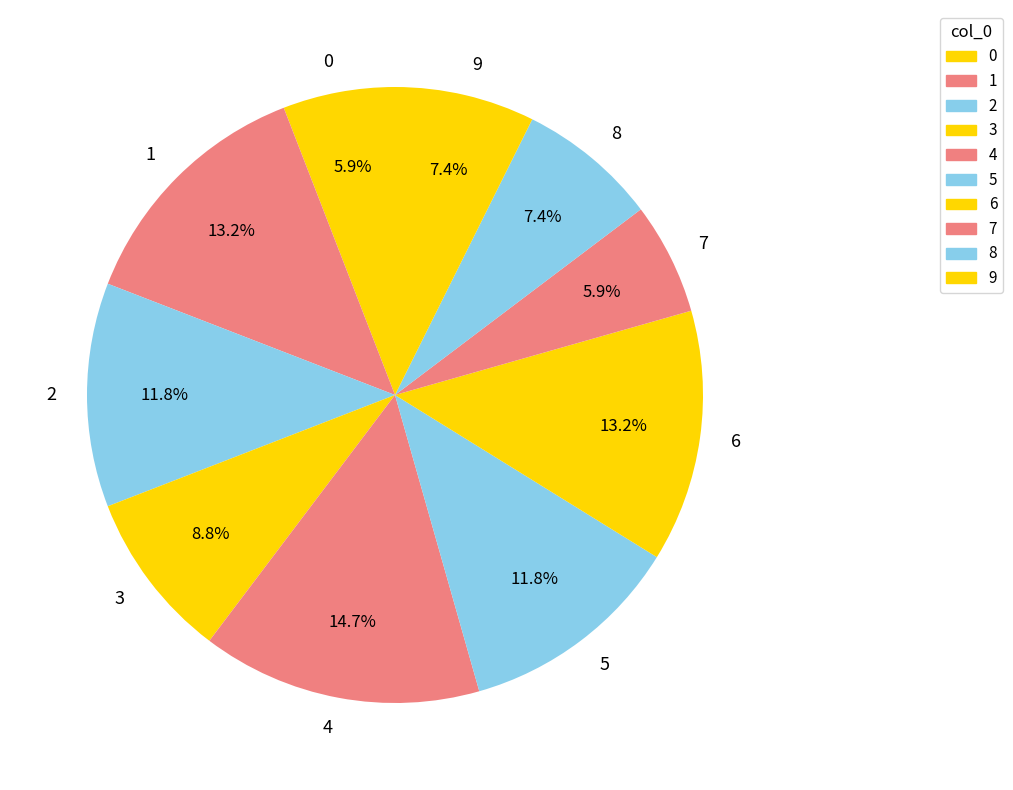

Is there any slice that represents more than half of the pie?

No